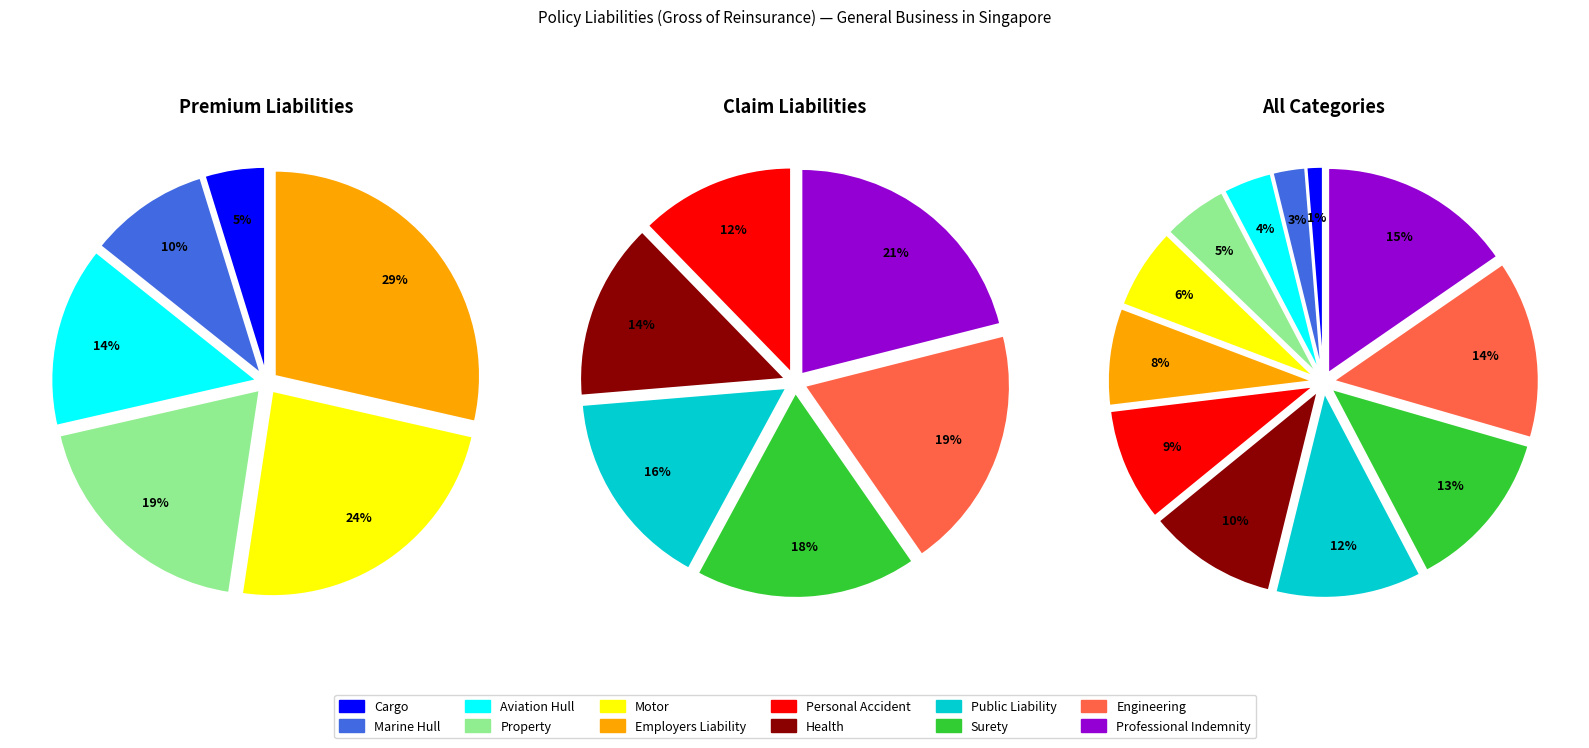

Count the number of slices in the pie.

12